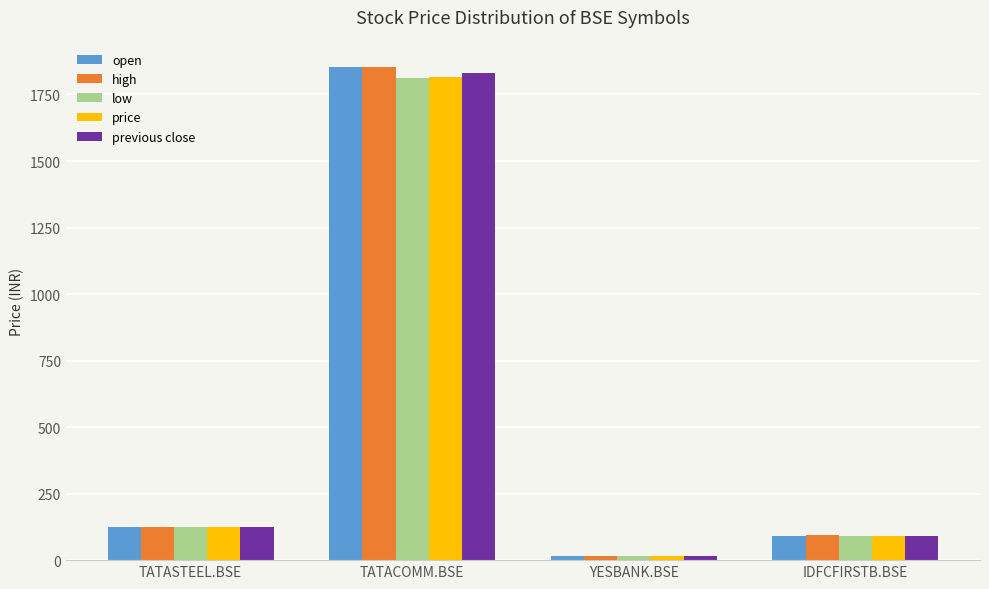

What is the label of the 3rd bar from the right?

TATACOMM.BSE